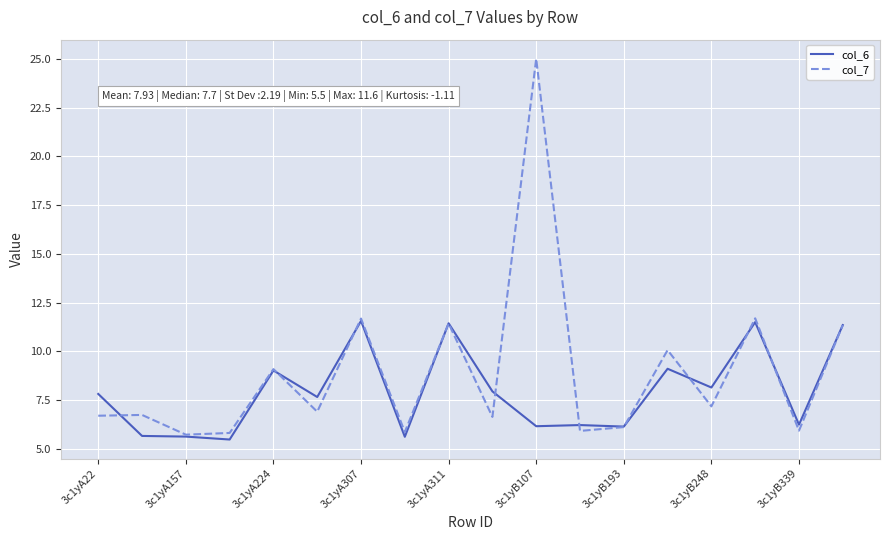

Which series has the largest total across all categories?

col_7